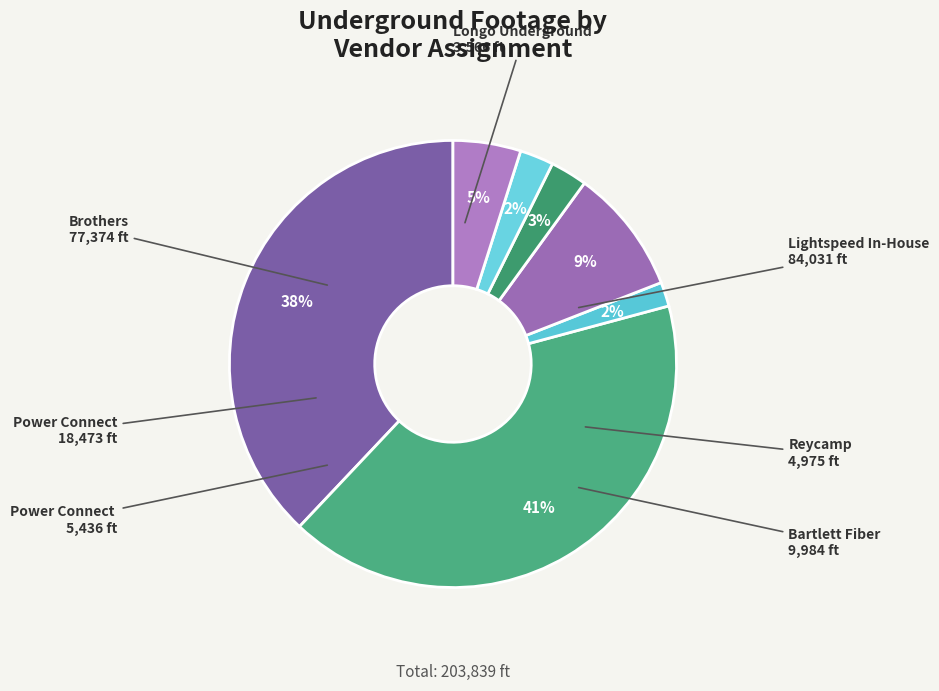

How many slices are in this pie chart?

7